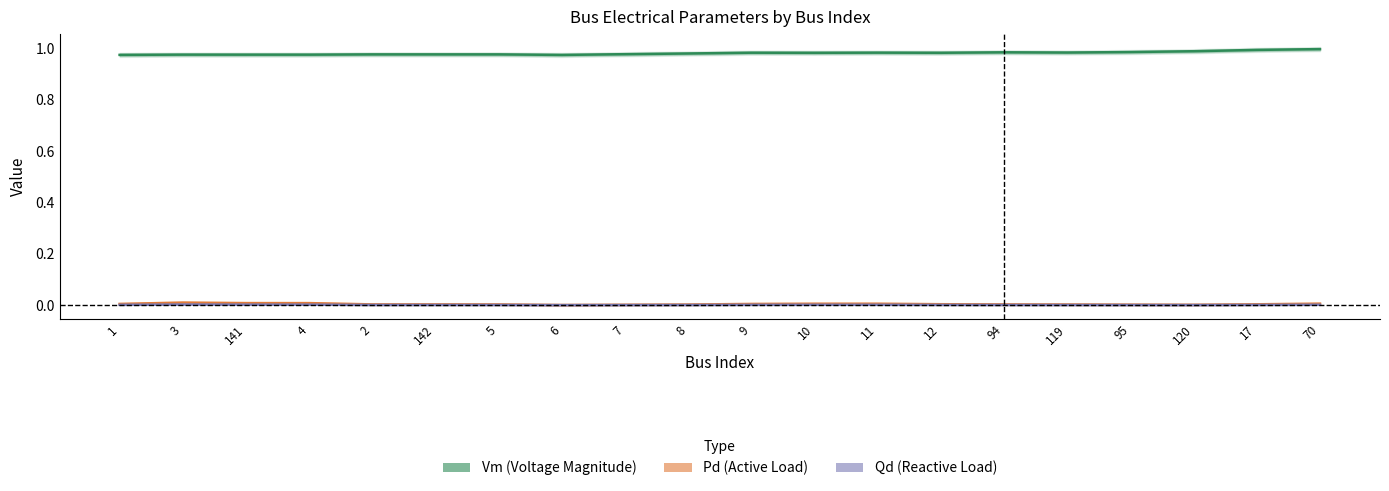

What position from the left is 119?

16